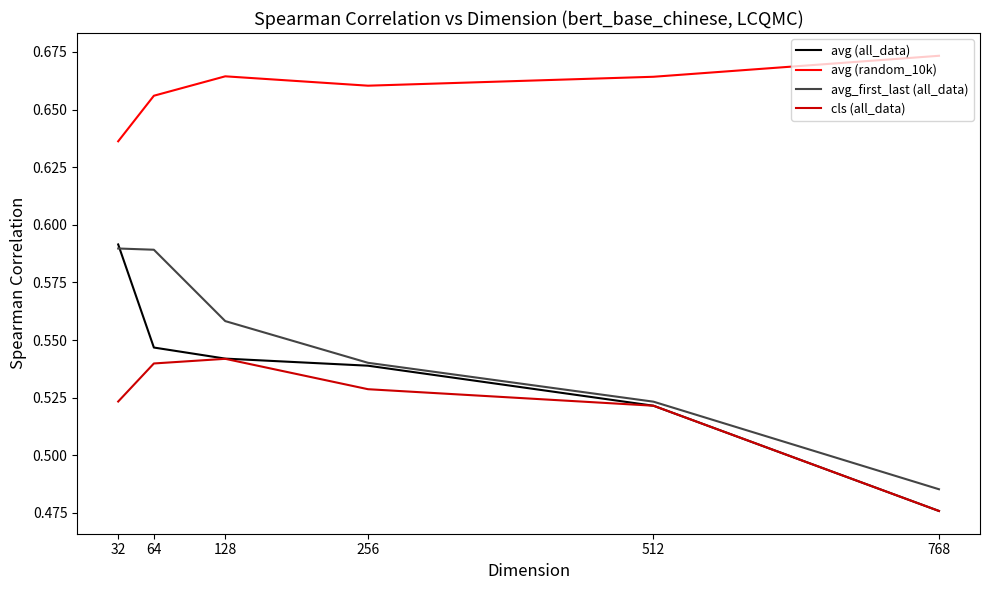

Which series has the largest total across all categories?

avg (random_10k)